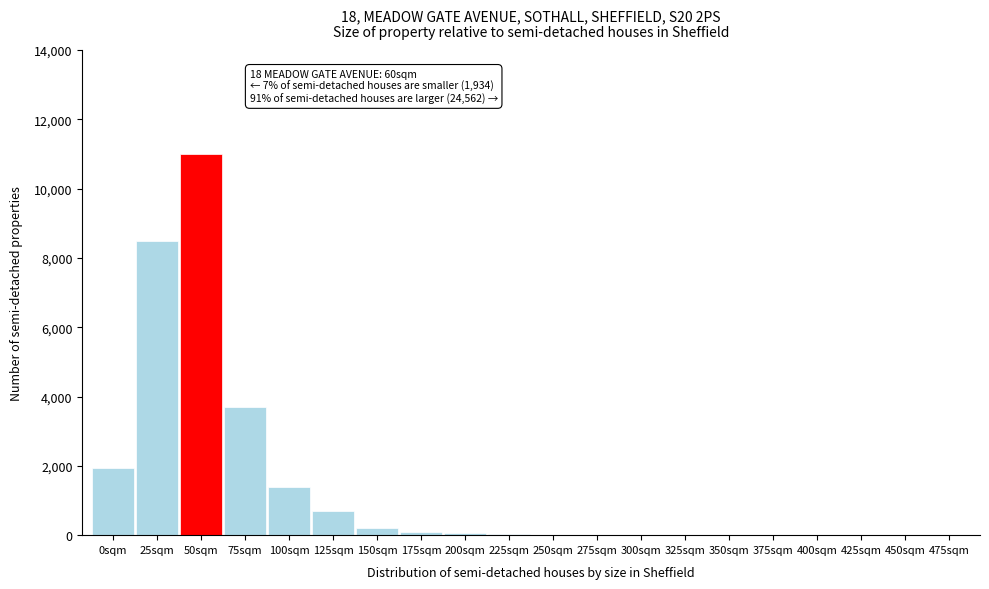

The chart shows a value of 2 at 325sqm. True or false?

True